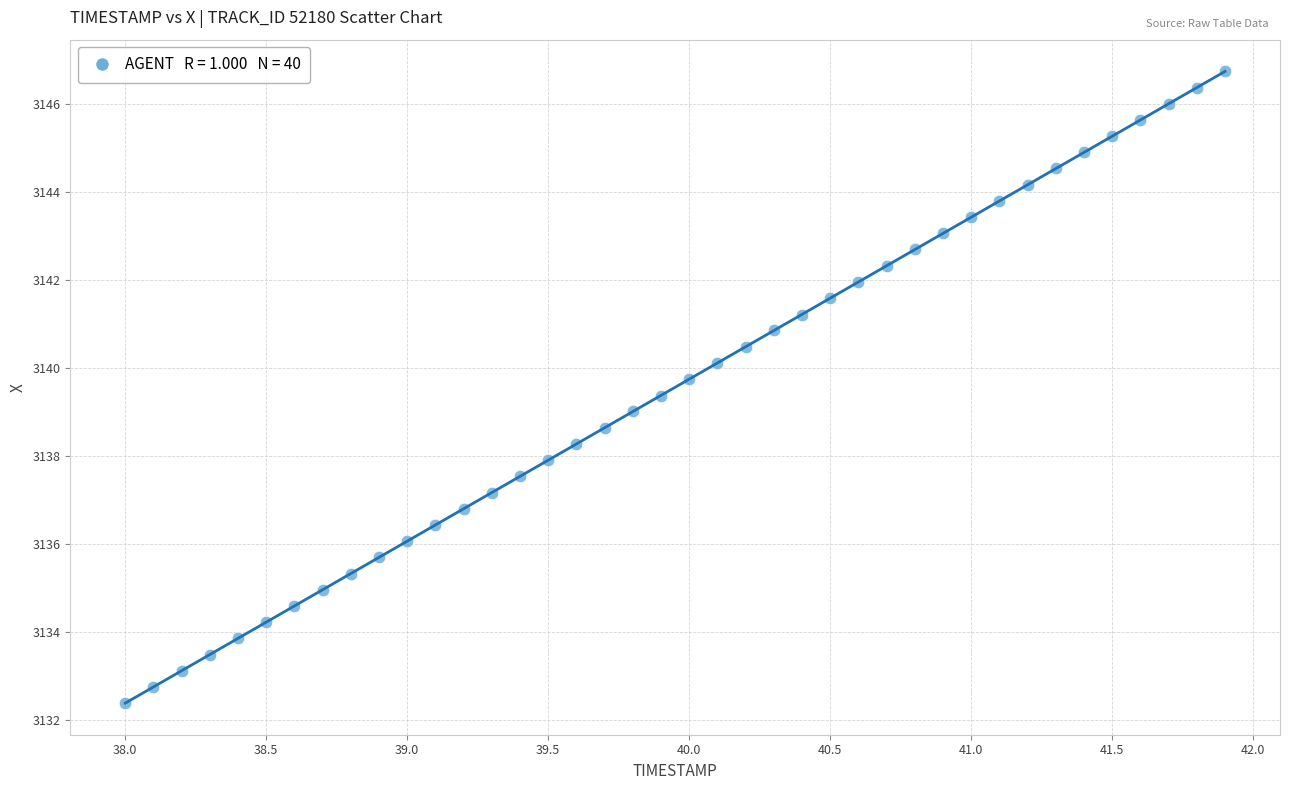

What is the range of Y values (max minus min)?

14.4